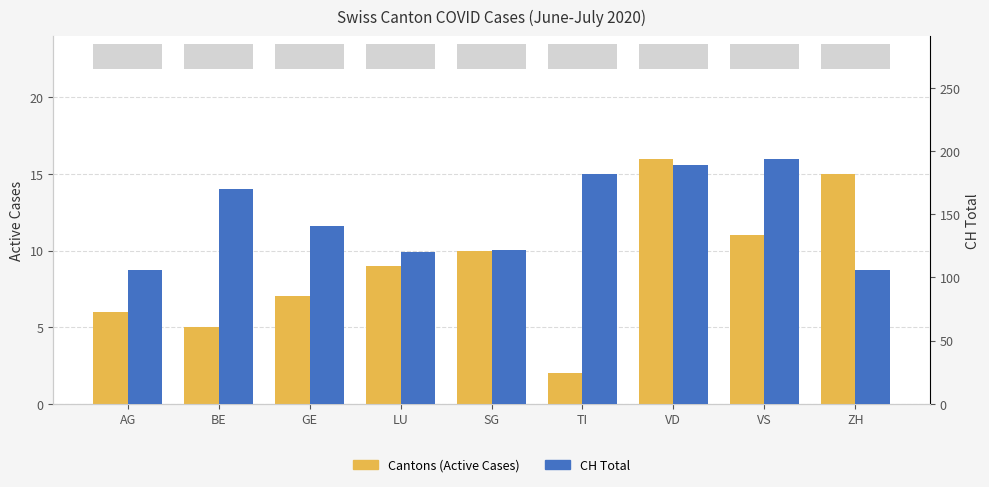

At which label is CH Total closest to 150?

GE